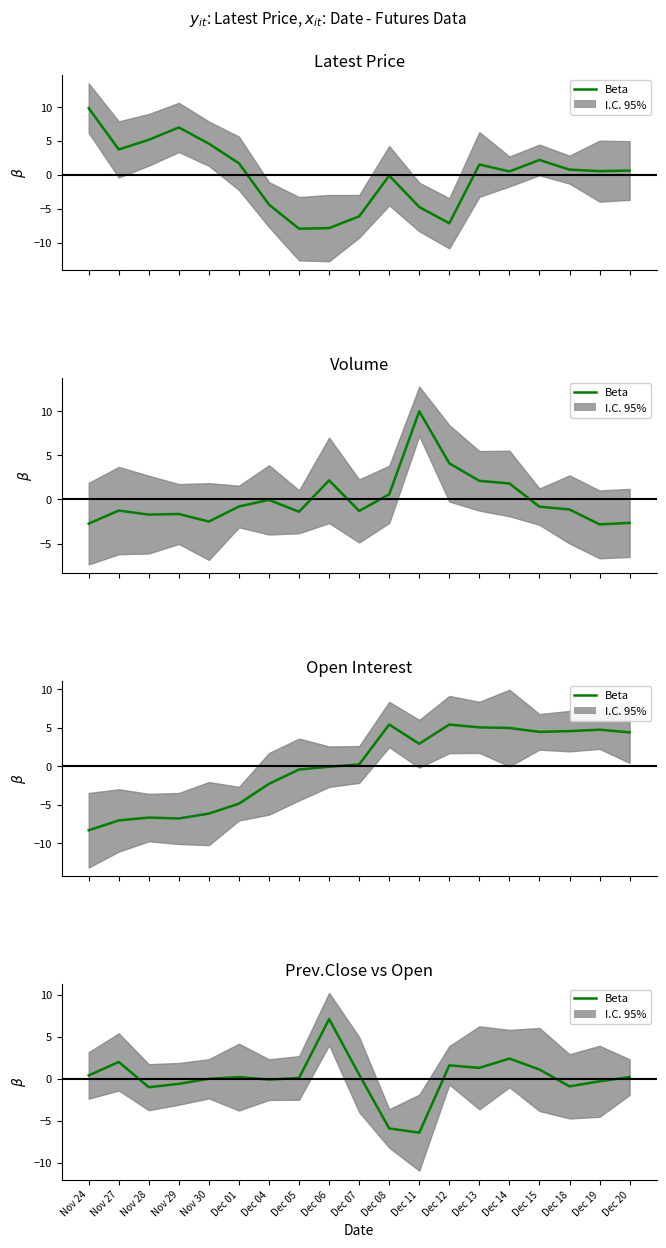

List the labels in order of value, largest first.

Dec 06, Dec 14, Nov 27, Dec 12, Dec 13, Dec 15, Dec 07, Nov 24, Dec 01, Dec 20, Dec 05, Nov 30, Dec 04, Dec 19, Nov 29, Dec 18, Nov 28, Dec 08, Dec 11